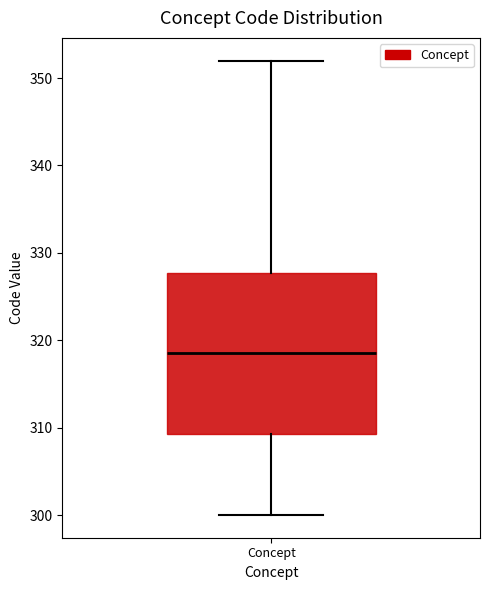

Read this box plot against the y-axis: the position of the median line, the range covered by the box, and the ends of both whiskers. The values are not printed on the chart, so give them approximately, as read against the axis.

median 319, box 309 to 328, whiskers 300 to 352